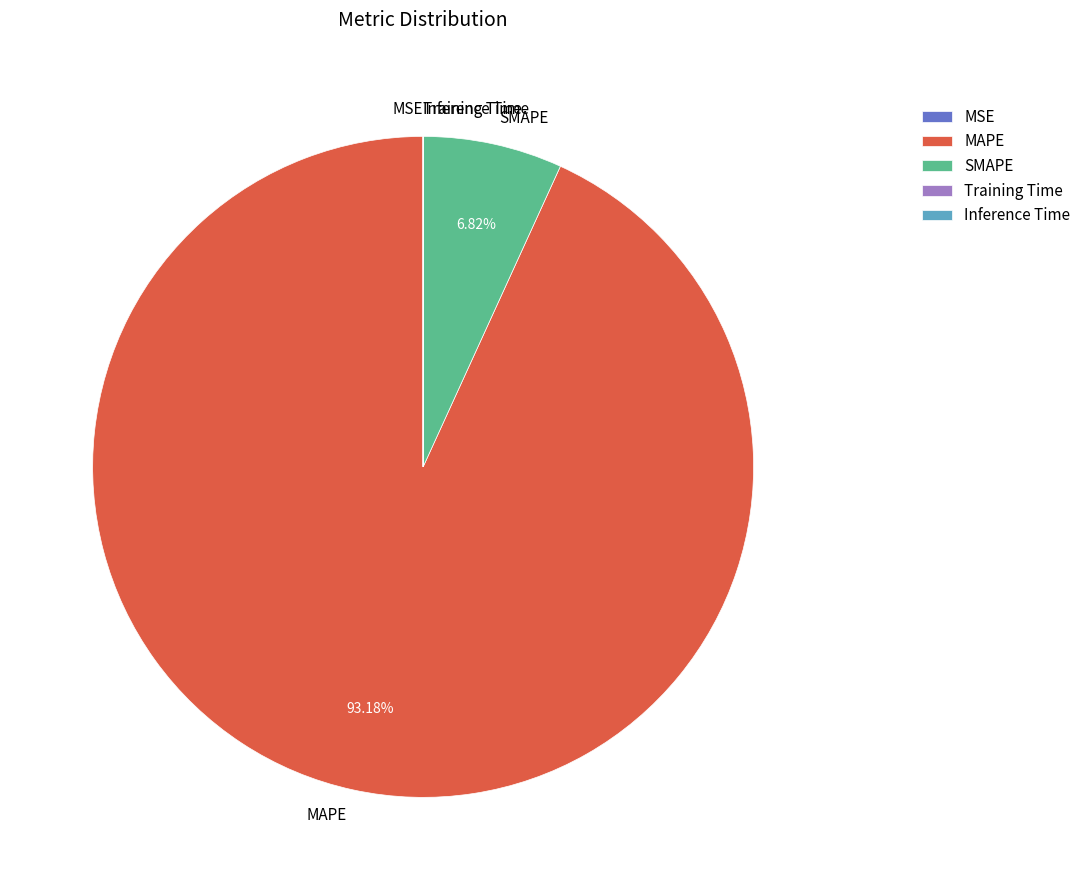

The MAPE slice represents 83% of the pie. True or false?

False